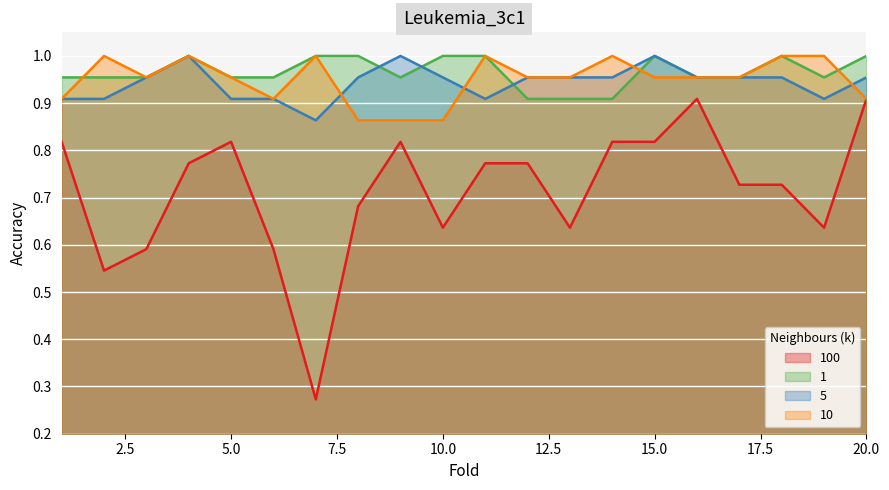

What is the maximum value for 10?

1.0